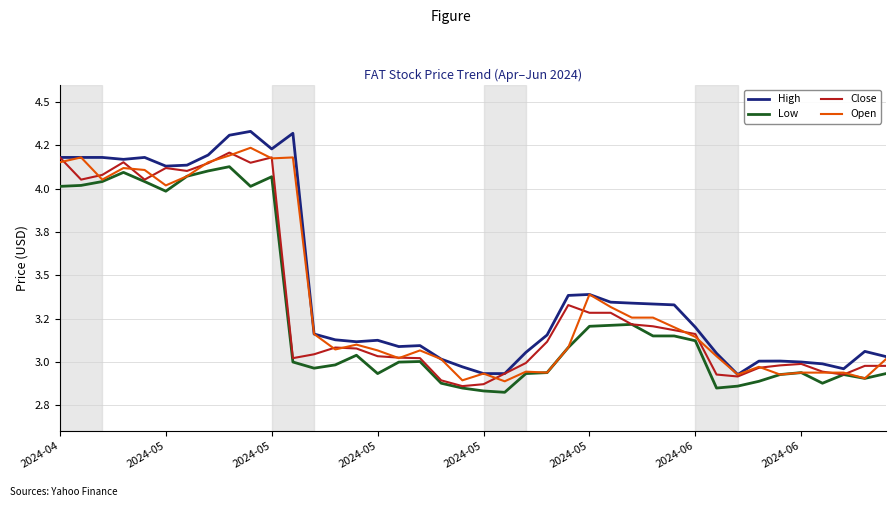

What is the label of the 1st point from the left?

2024-04